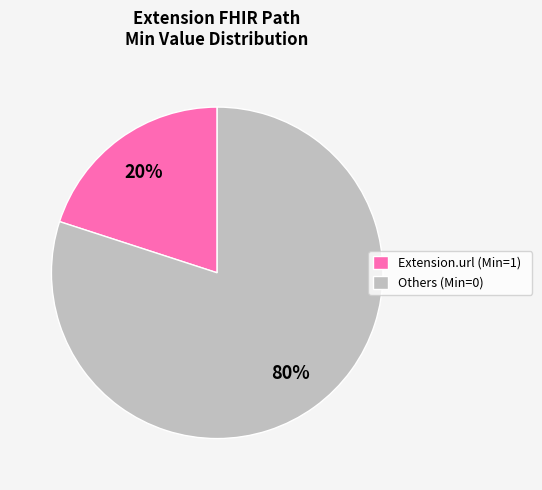

What is the largest slice in the pie chart?

Others (Min=0)